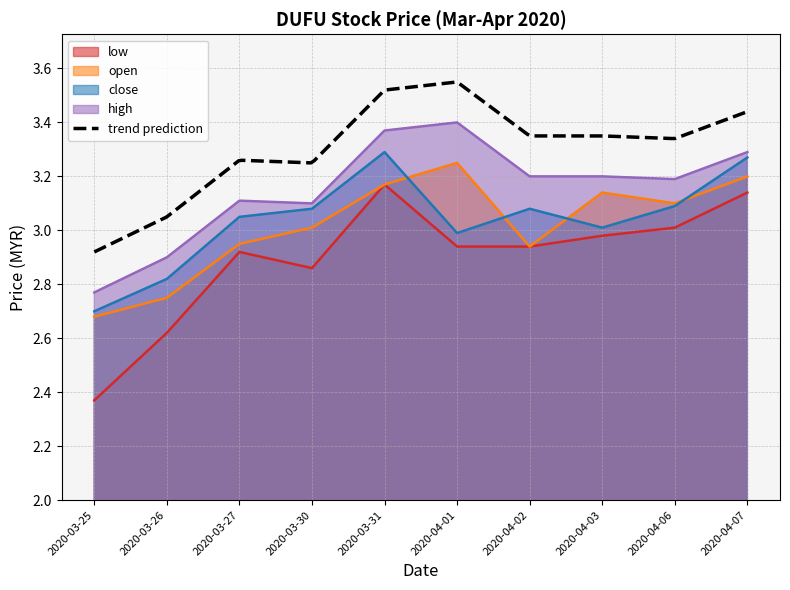

Which series has the largest range (max minus min)?

low